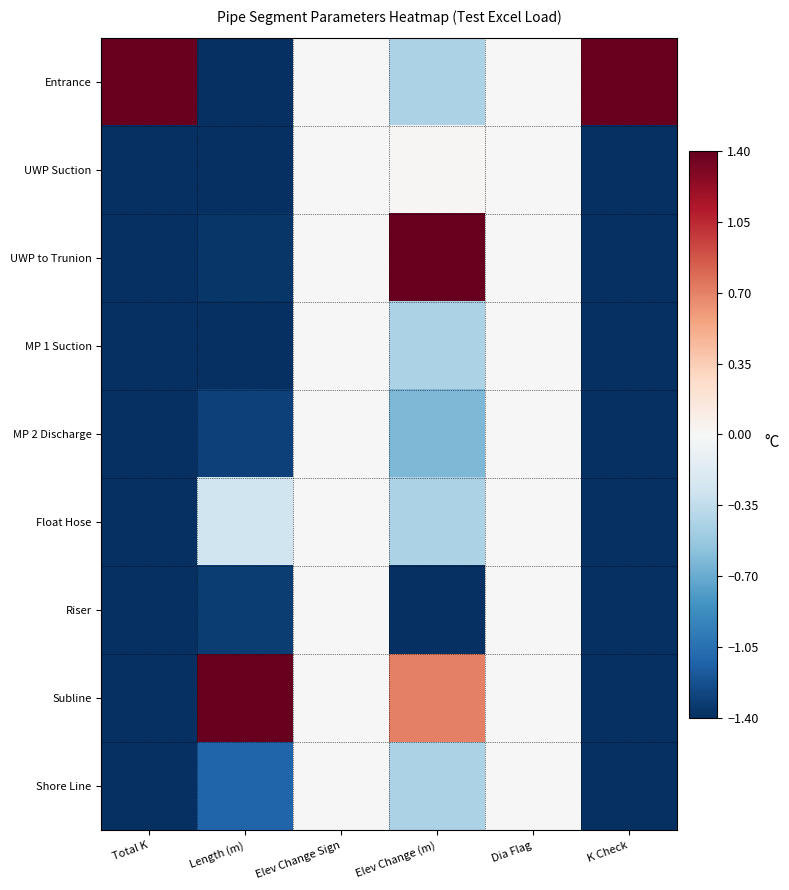

Which series changed the most between Length (m) and Elev Change (m)?

UWP to Trunion